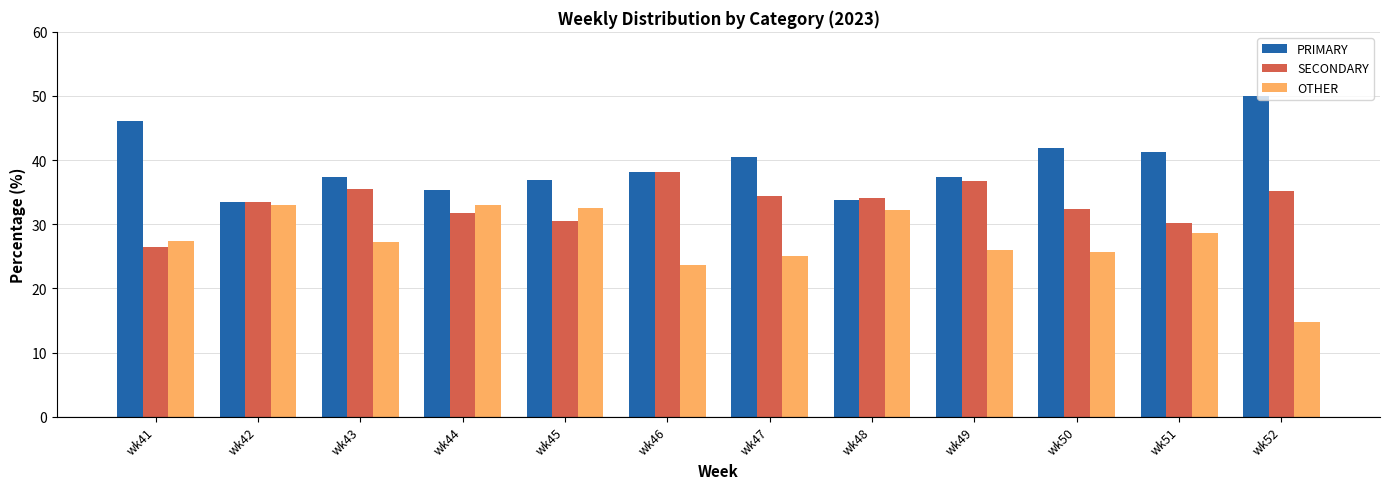

What is the value of the PRIMARY bar at the 2nd from the left?

33.5